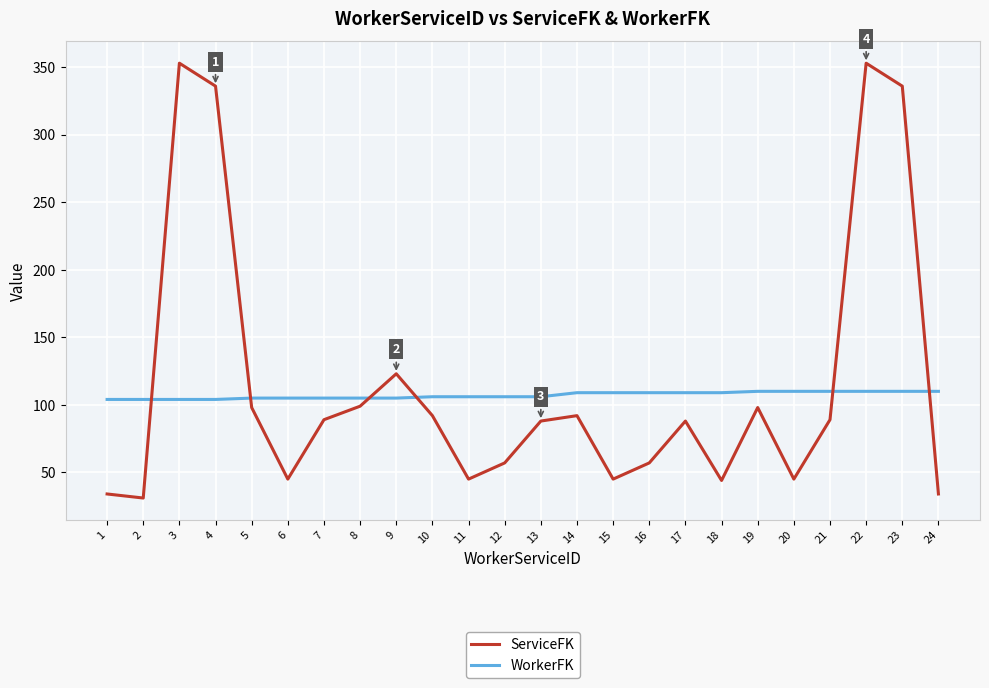

Rank the series by their maximum value, from highest to lowest.

ServiceFK, WorkerFK